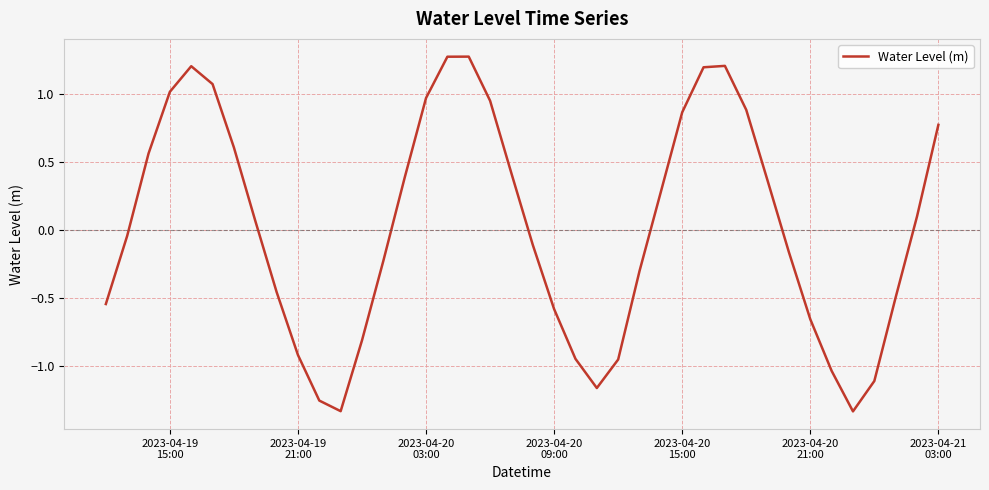

How many lines are shown in the chart?

1